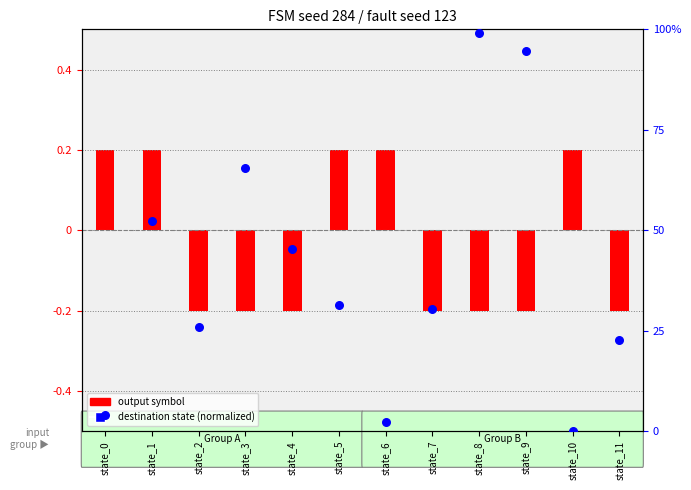

Which series reaches the maximum Y coordinate?

destination state (normalized)